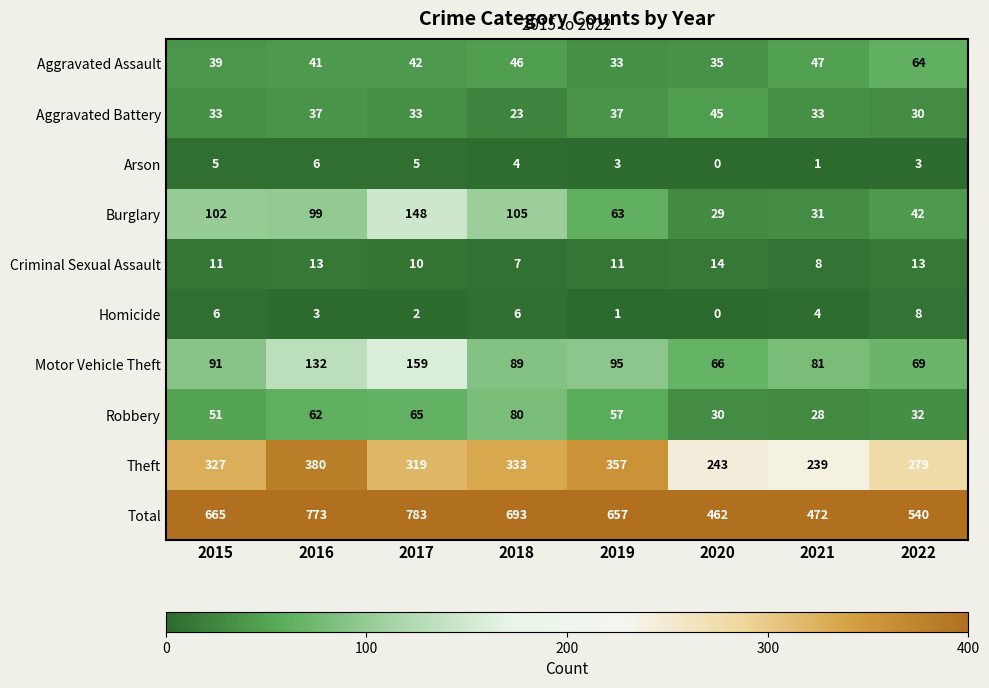

What is the average value of the Arson series?

3